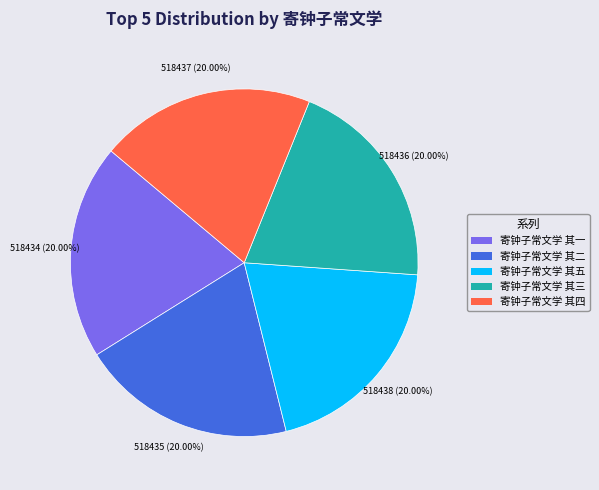

To the nearest percent, what is the combined percentage of 寄钟子常文学 其四 and 寄钟子常文学 其三?

40%